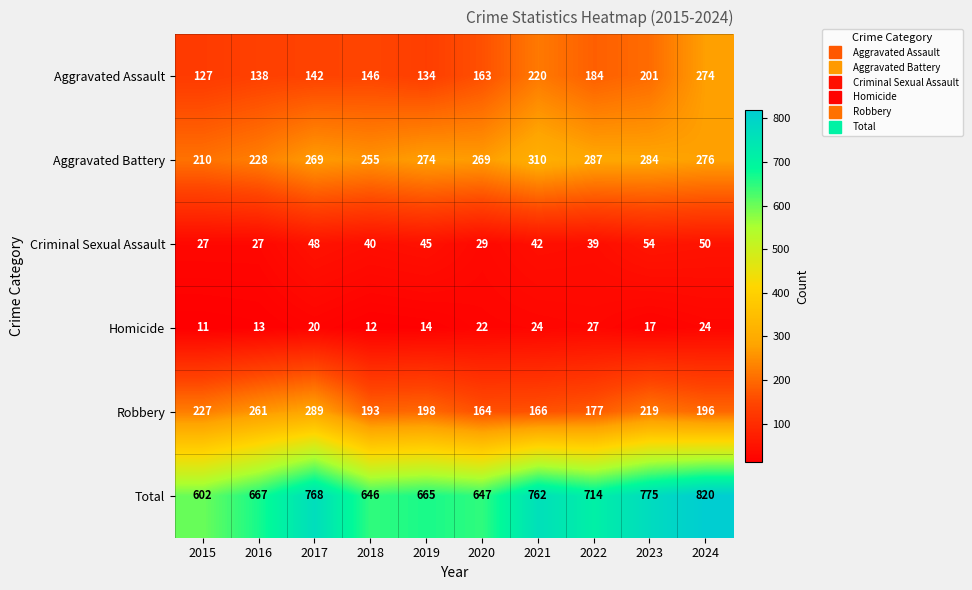

The value of Homicide at 2023 is 25. True or false?

False